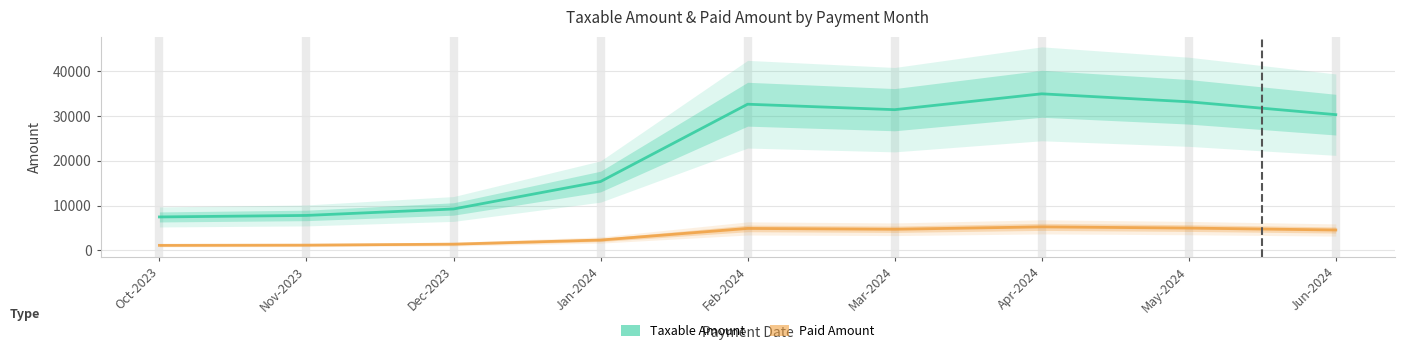

What is the value of the Taxable Amount point at the 8th from the left?

33222